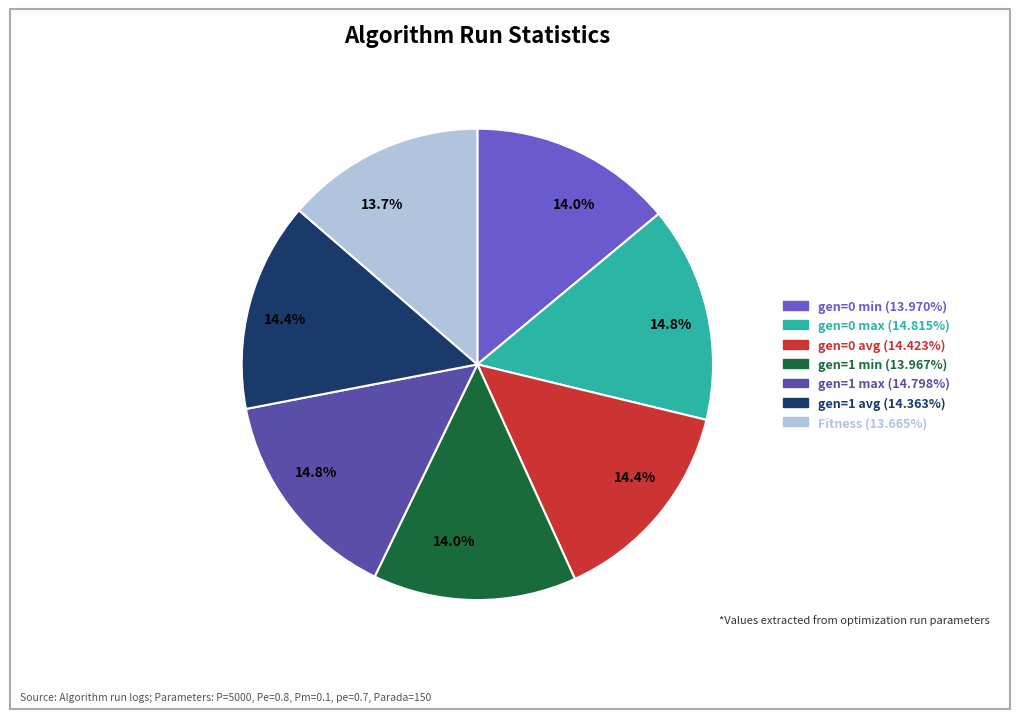

Does any single category account for the majority?

No